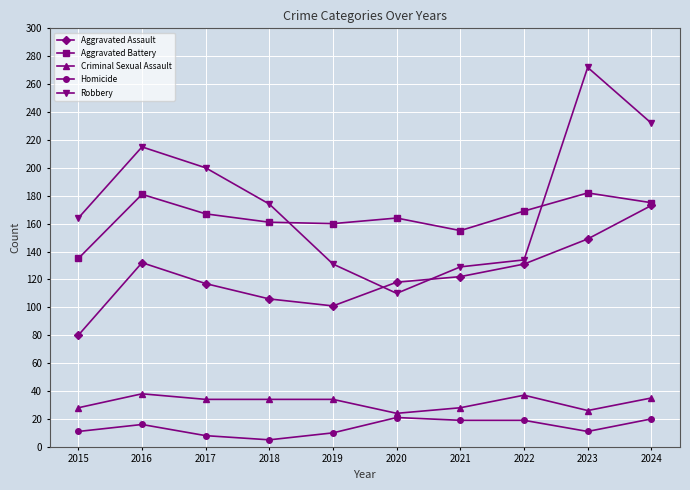

Which series changed the most between 2015 and 2017?

Aggravated Assault